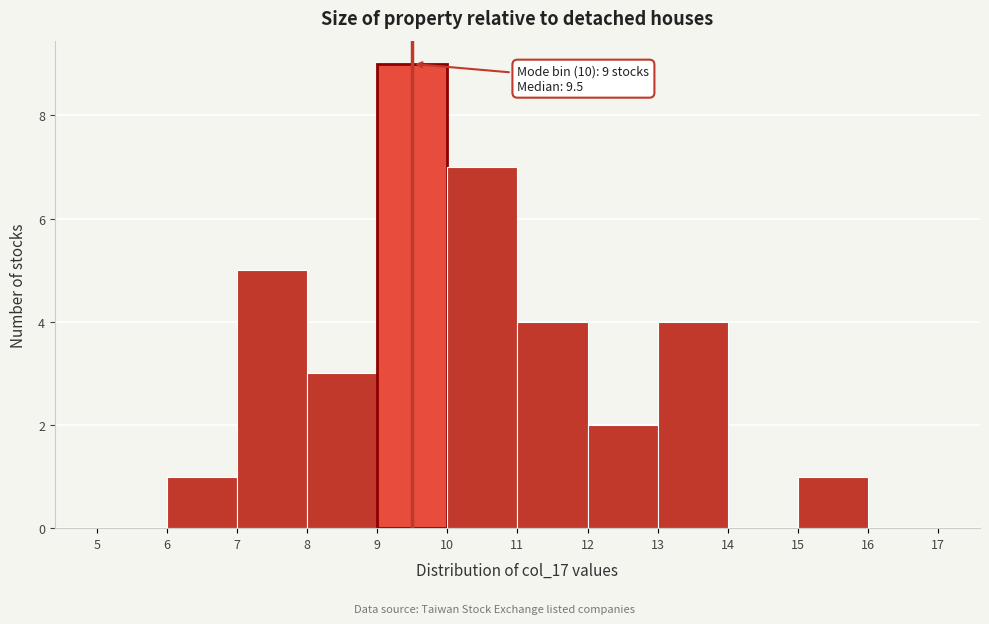

Over which range of the x-axis is the bar tallest?

9 to 10